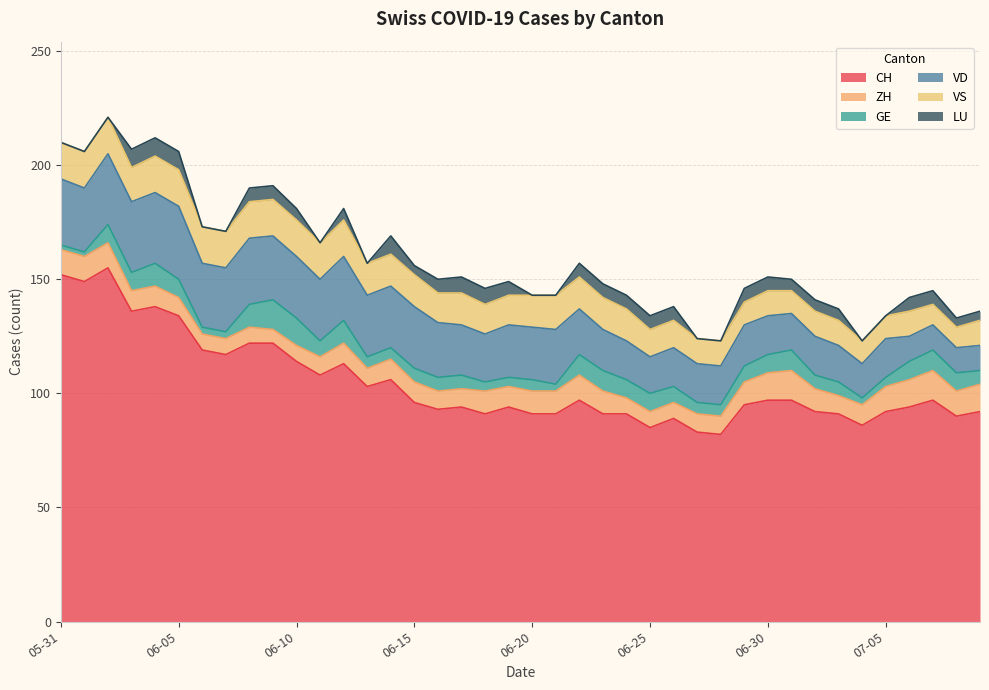

What is the difference between the second highest and second lowest values in the ZH series?

6